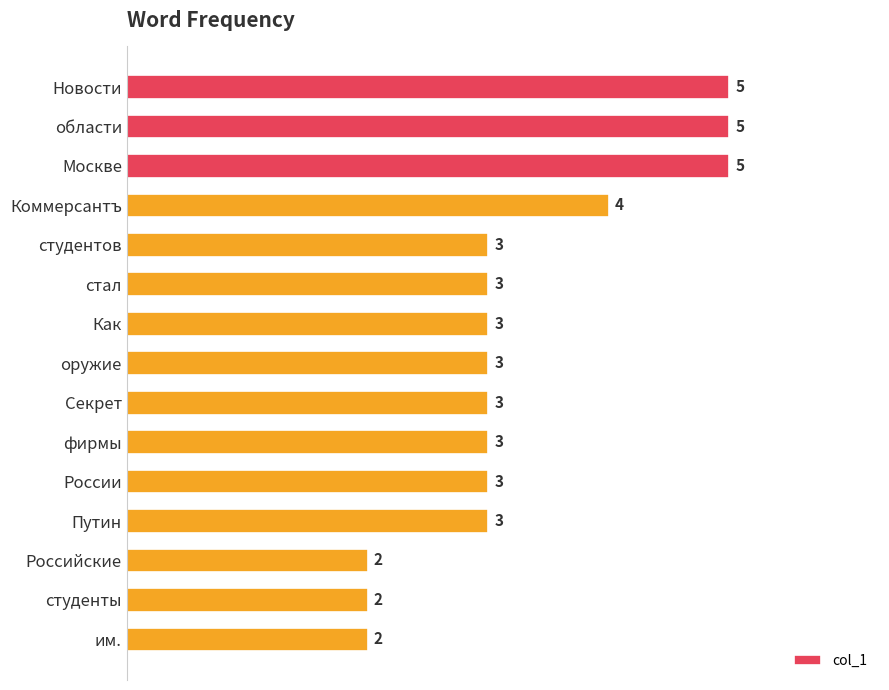

Reading top to bottom, transcribe all the data shown in this chart.

Новости=5	области=5	Москве=5	Коммерсантъ=4	студентов=3	стал=3	Как=3	оружие=3	Секрет=3	фирмы=3	России=3	Путин=3	Российские=2	студенты=2	им.=2